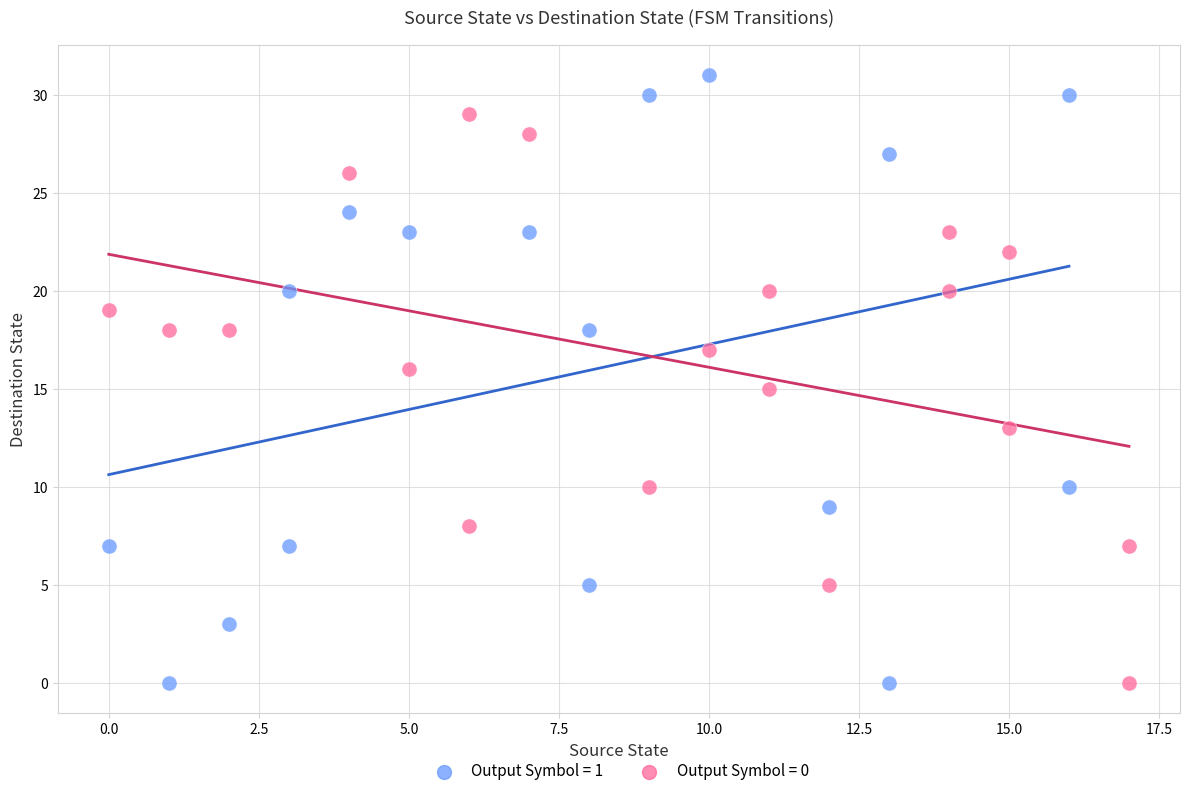

What are all the series names shown in the legend?

Output Symbol = 1, Output Symbol = 0